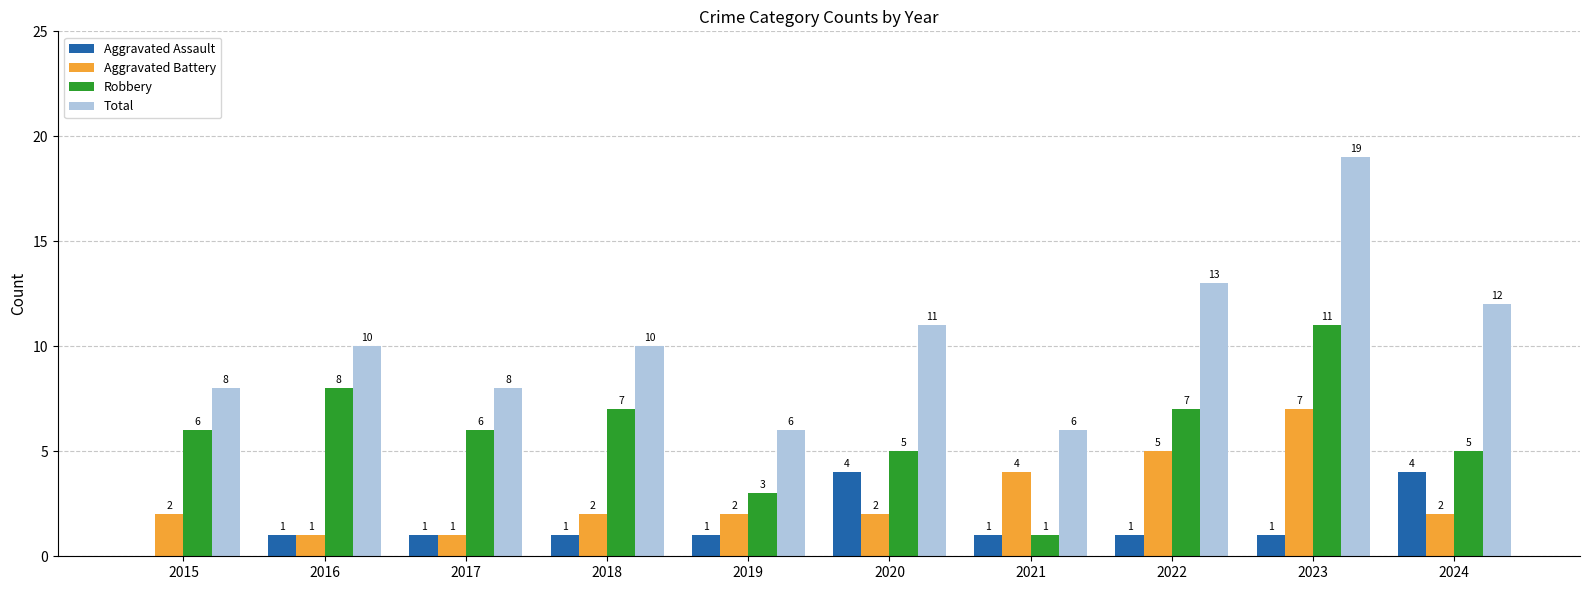

What is the sum of all Robbery values?

59